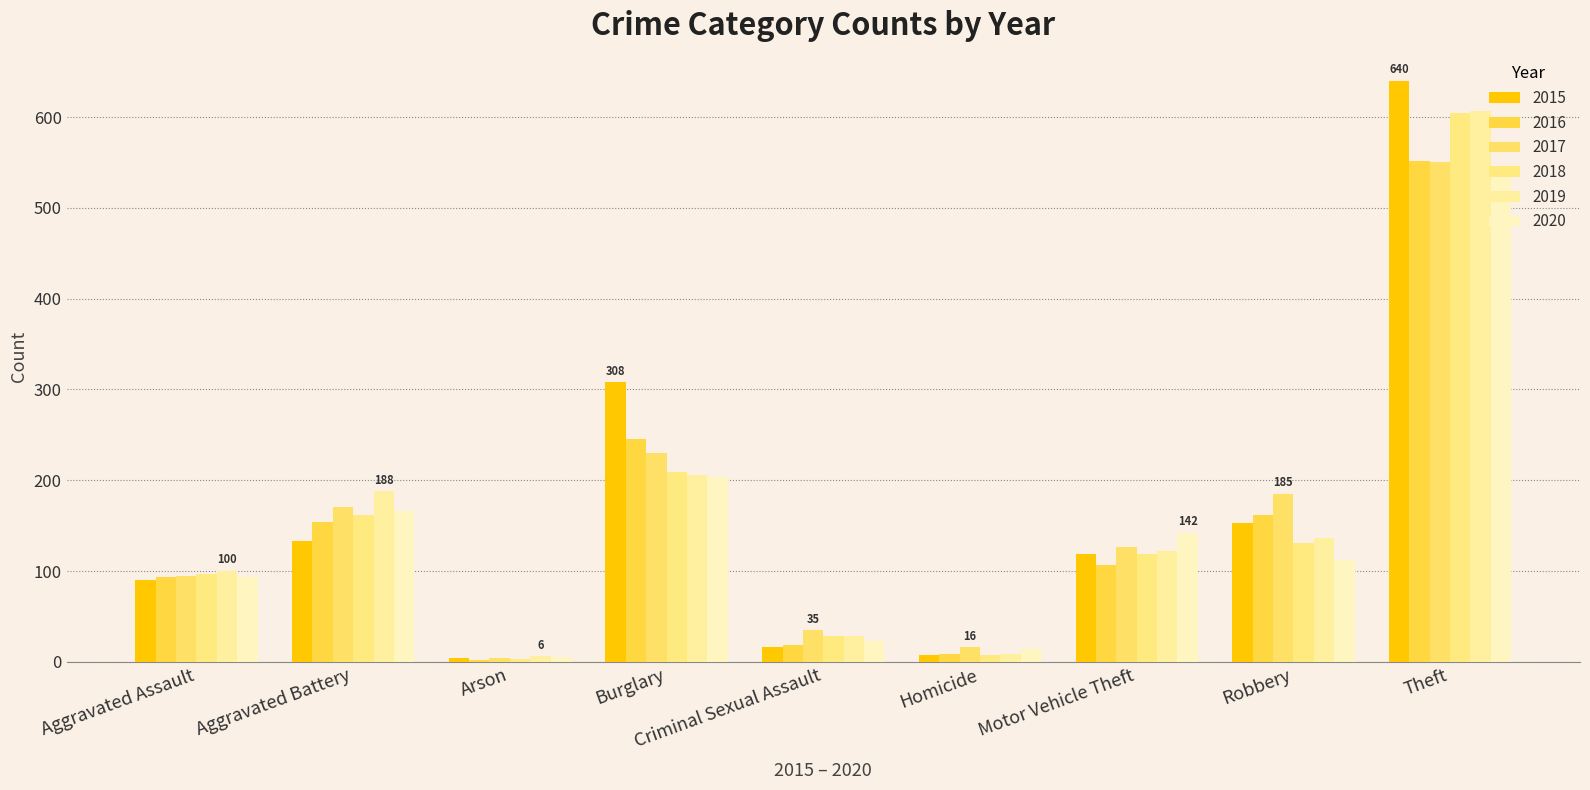

Between Robbery and Motor Vehicle Theft, which is larger?

Robbery